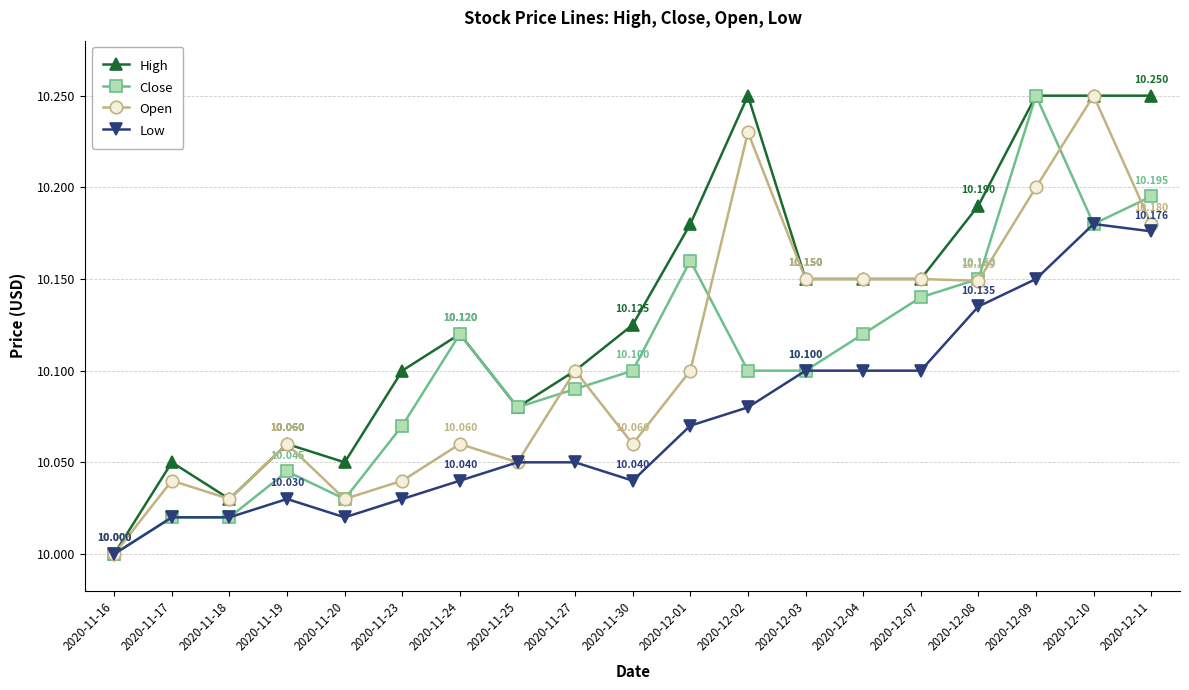

Which series changed the most between 2020-11-27 and 2020-12-09?

Close